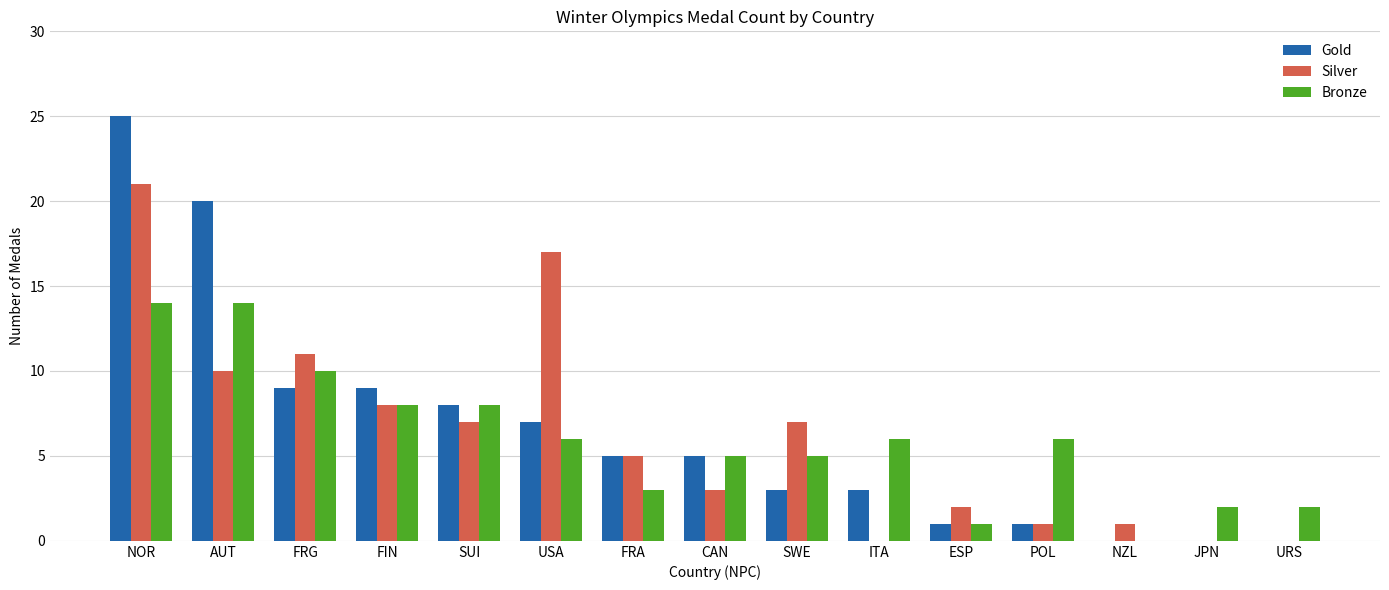

Between SWE and NZL, which series saw the biggest shift?

Silver